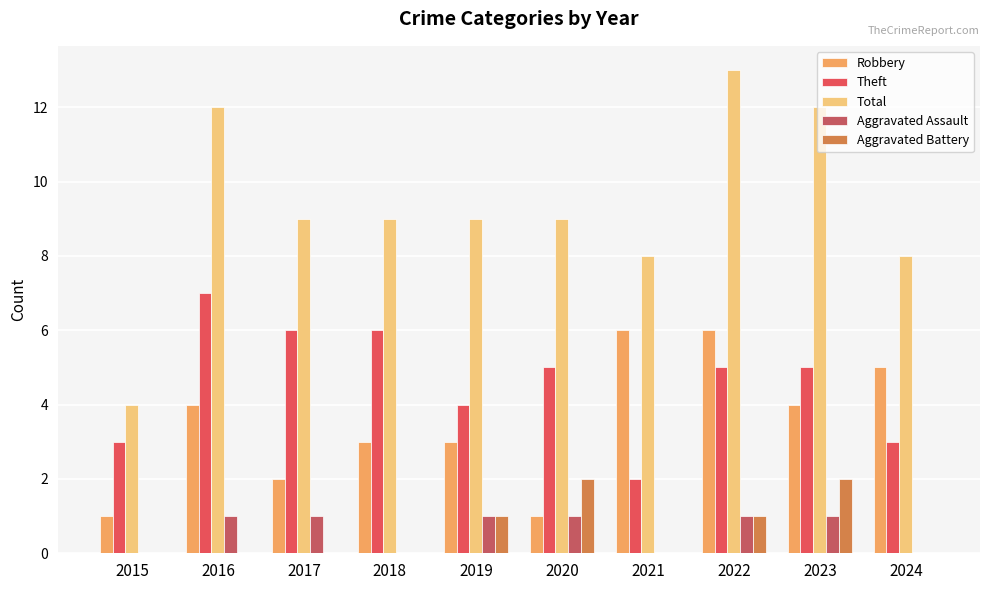

How many Aggravated Battery values are between 0 and 1?

8